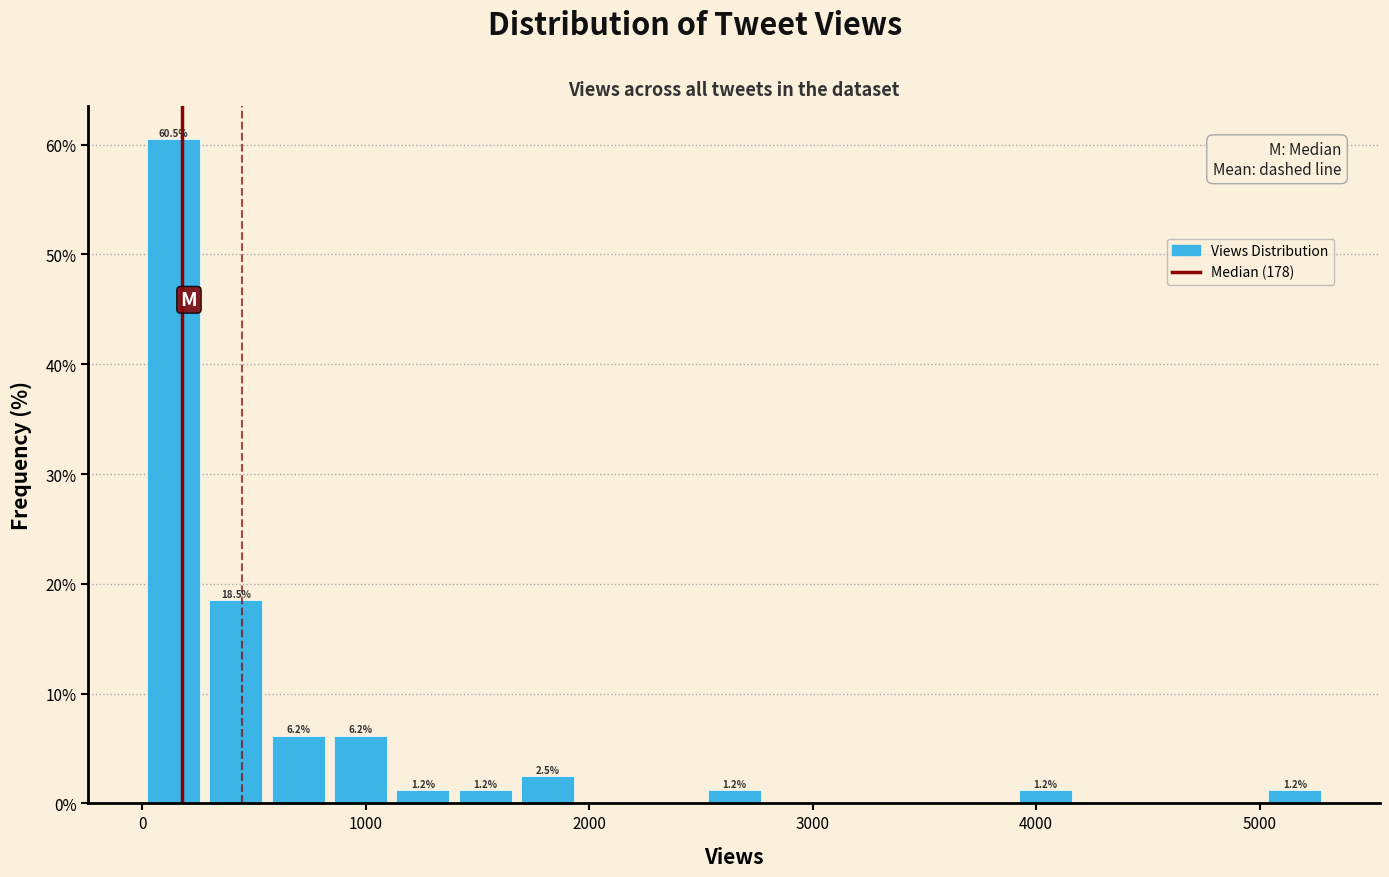

Read against the x-axis, roughly where is the centre of the tallest bar?

100